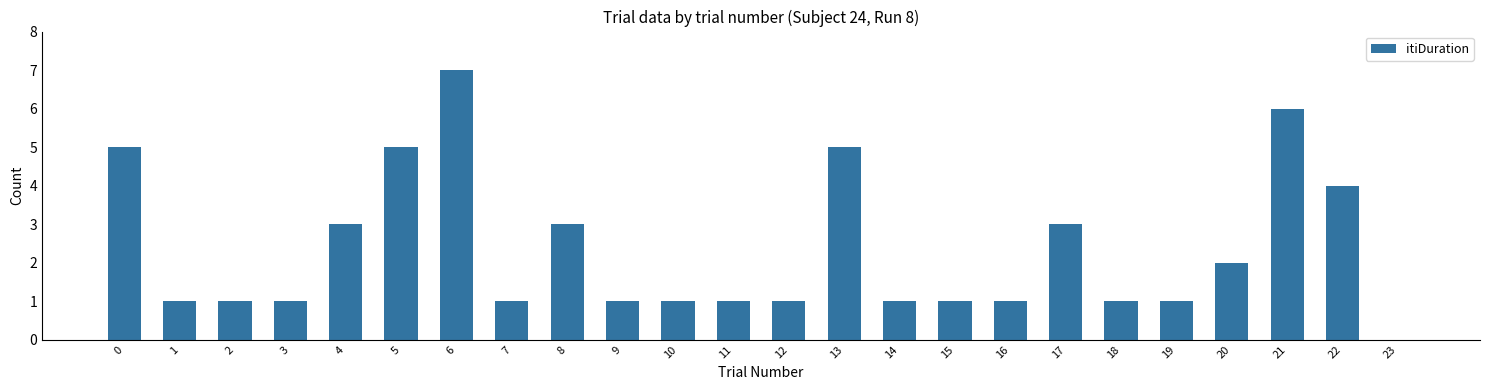

What is the sum of all values?

56